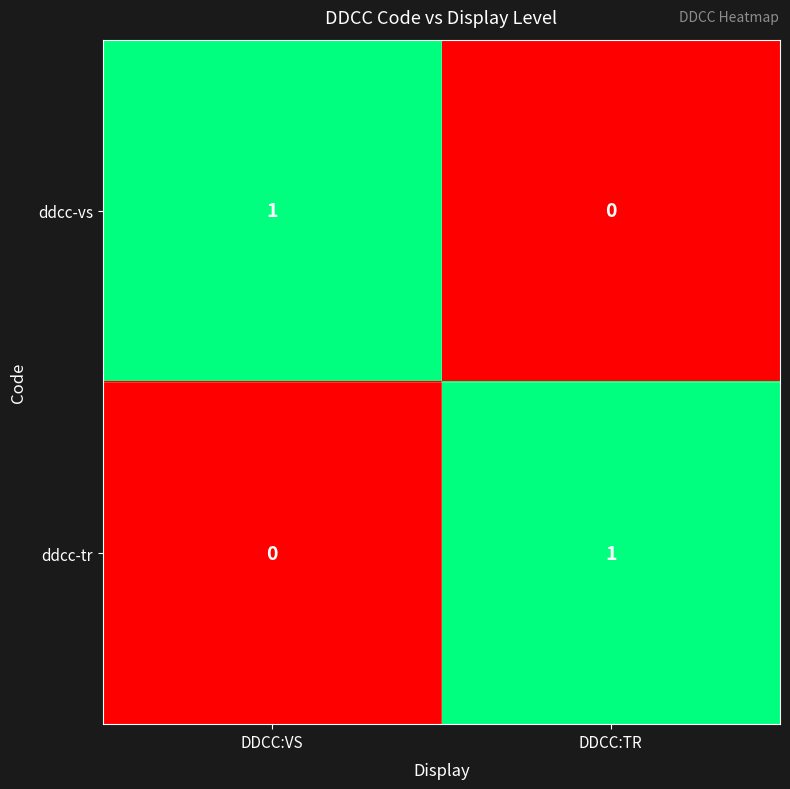

At DDCC:TR, list the series in order from smallest to largest.

ddcc-vs, ddcc-tr